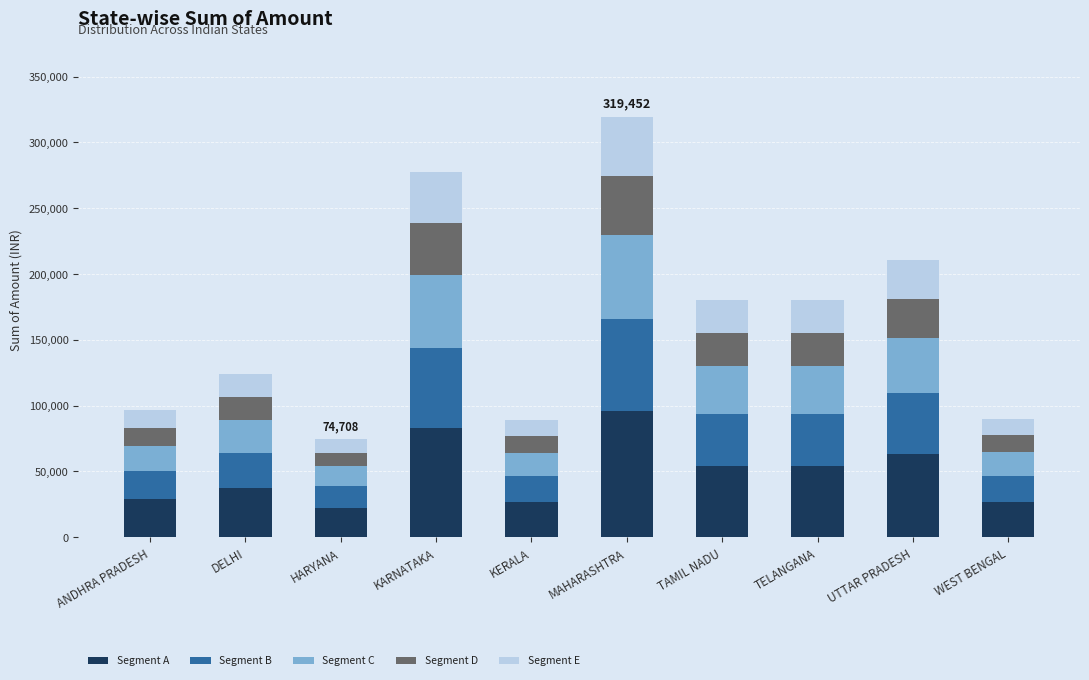

What is the total value across all series at WEST BENGAL?

90207.0